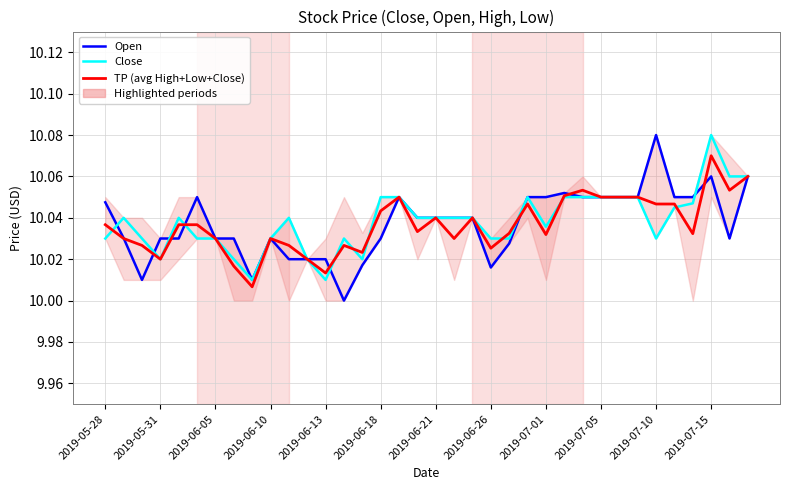

What are all the series names shown in the legend?

Open, Close, TP (avg High+Low+Close)